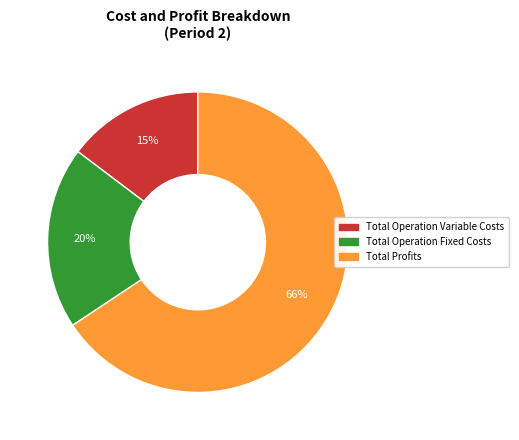

Is there a majority slice in this chart?

Yes